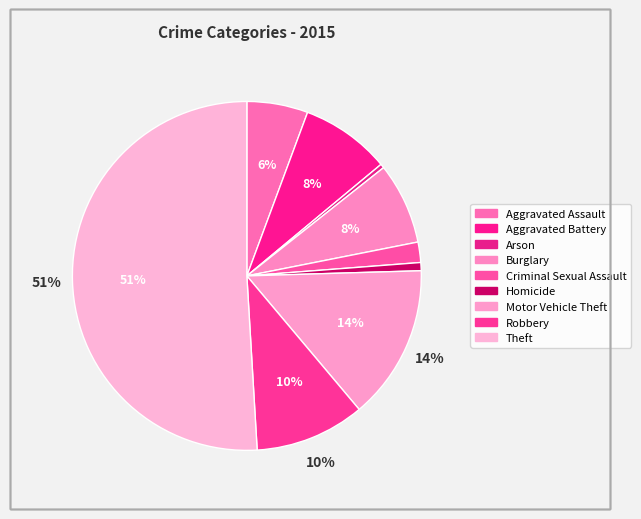

Does any single category account for the majority?

Yes